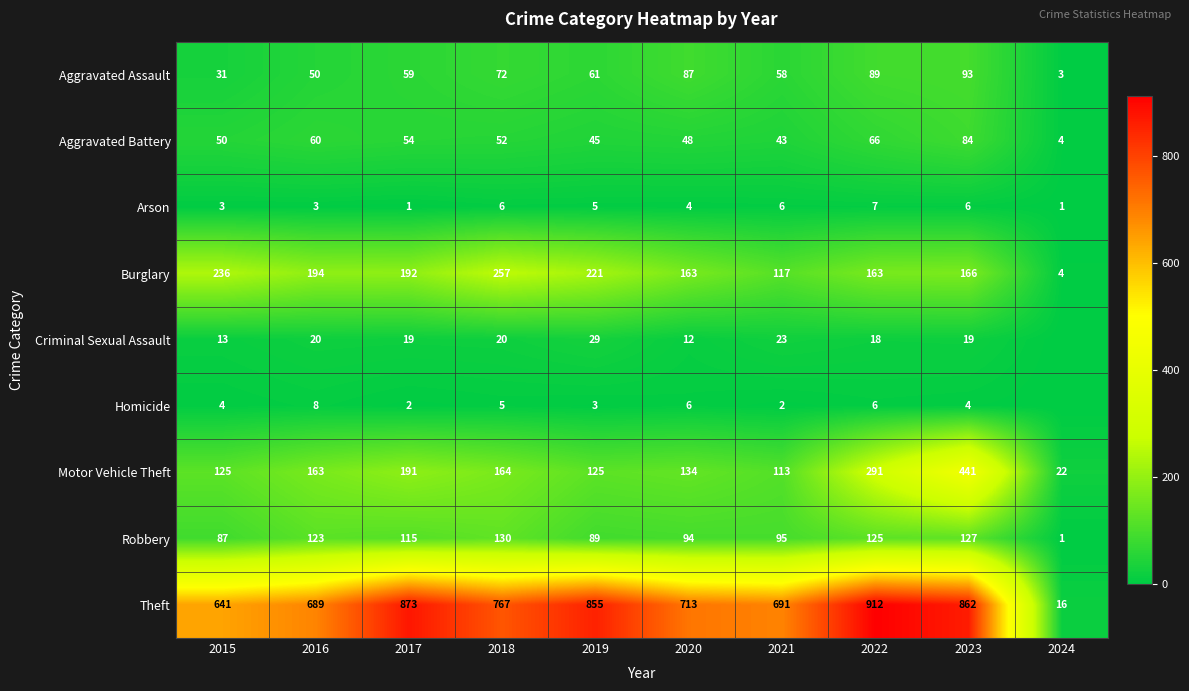

How many data points in Aggravated Assault are less than 61?

5